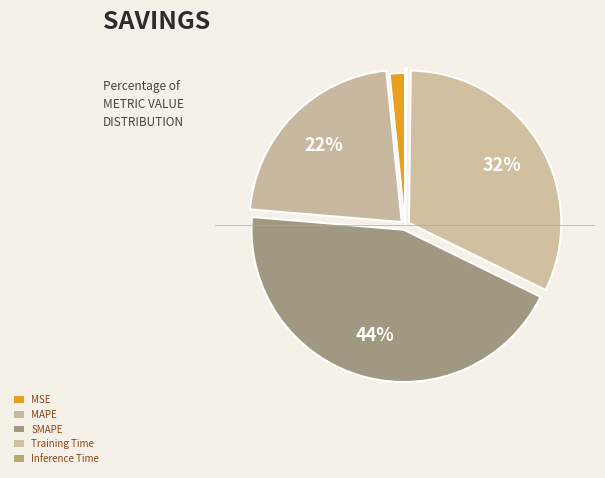

Does Training Time represent more than half of the total?

No